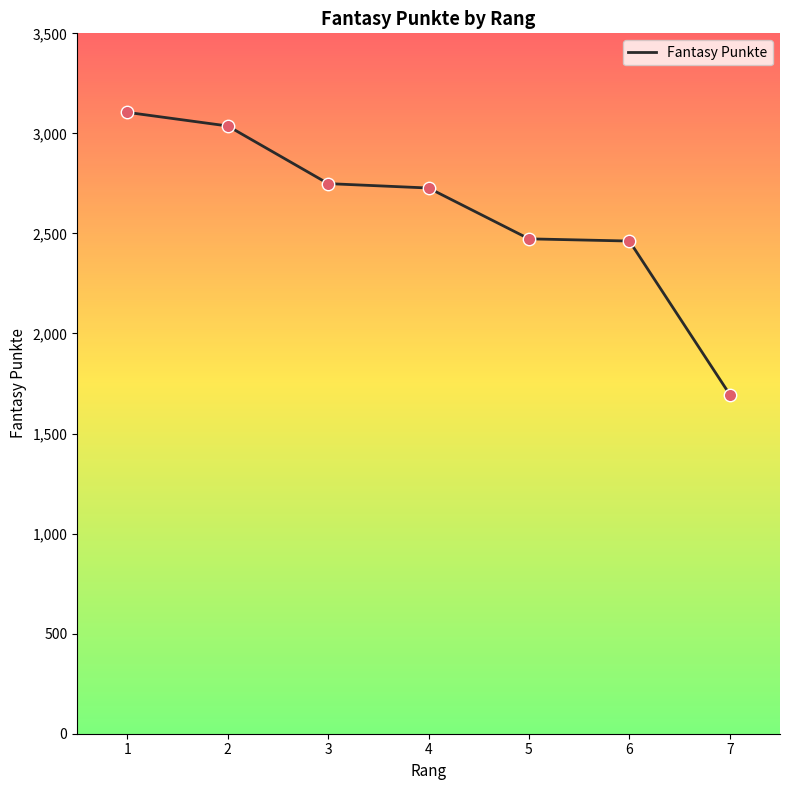

Between 3 and 5, which is larger?

3